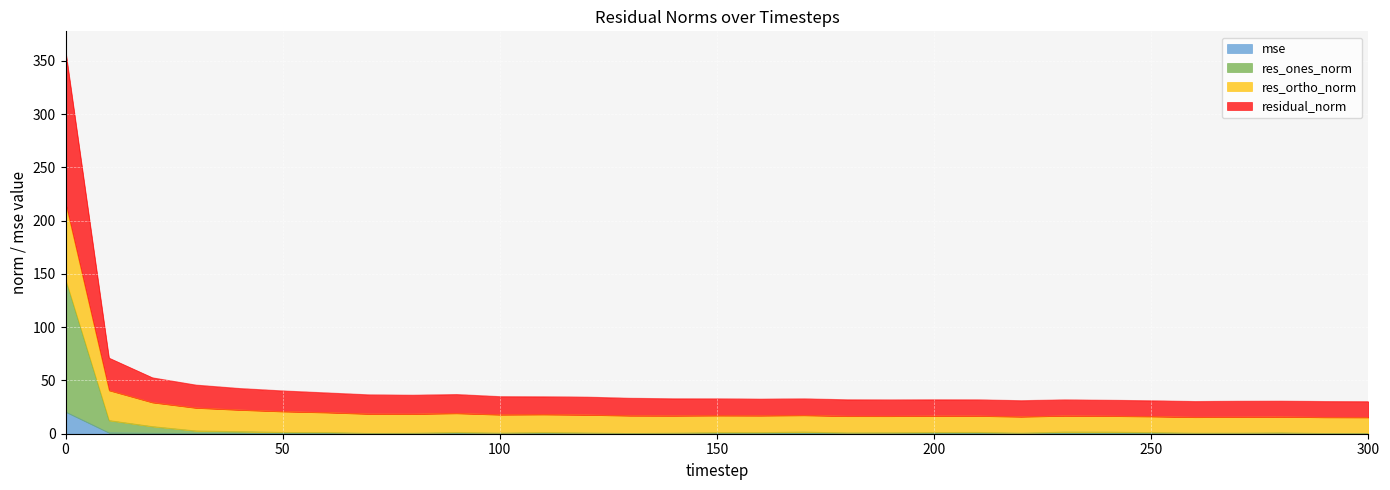

What is the maximum value for mse?

20.6